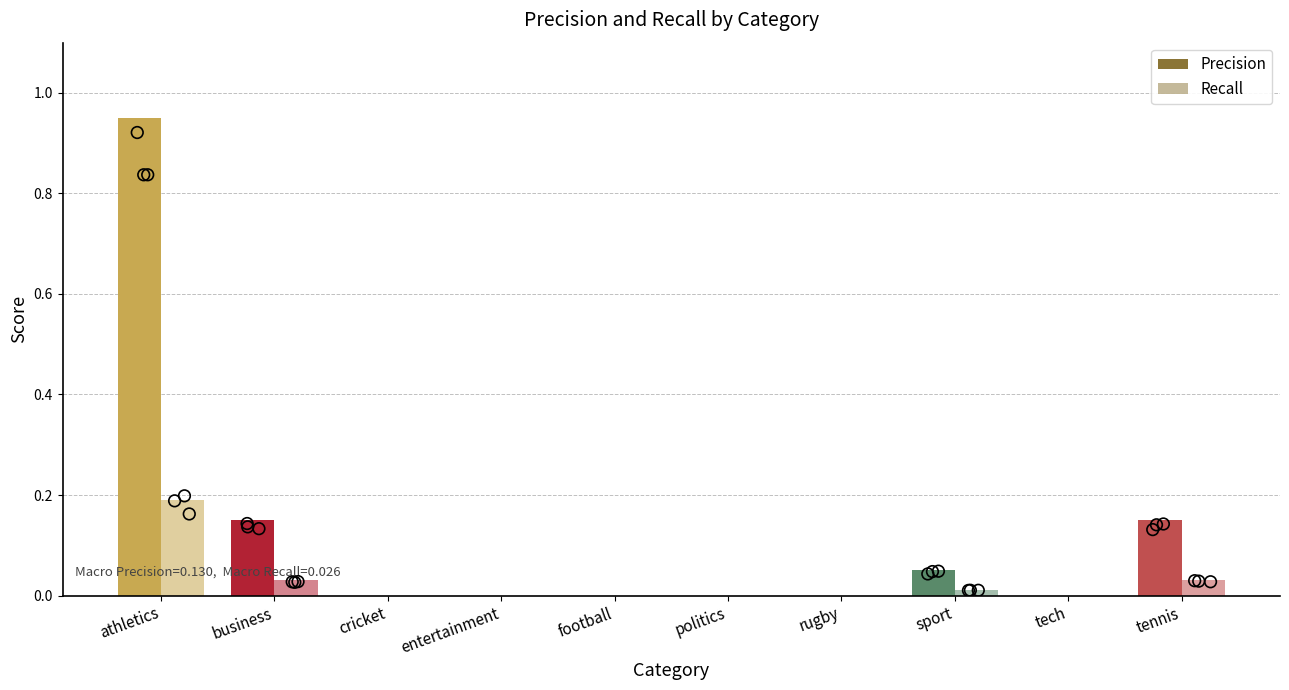

Which series has the widest spread of Y values?

Precision